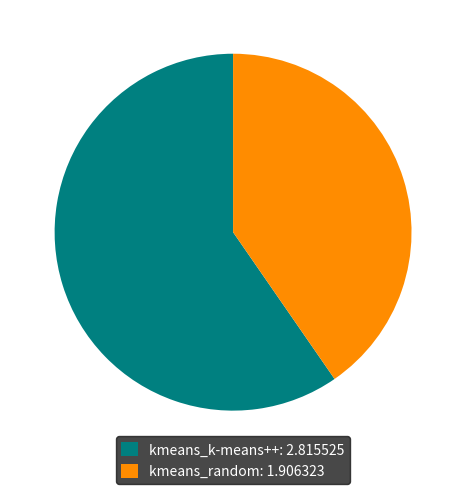

Do kmeans_random: 1.906323 and kmeans_k-means++: 2.815525 together represent more than half of the pie?

Yes